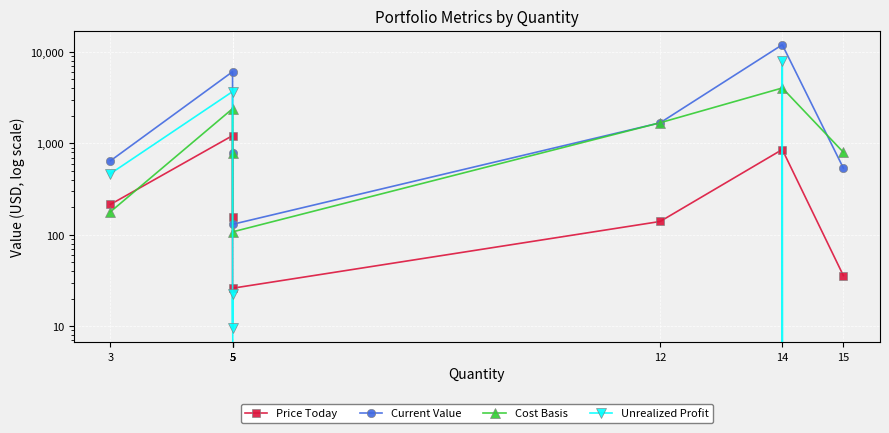

What are all the series names shown in the legend?

Price Today, Current Value, Cost Basis, Unrealized Profit